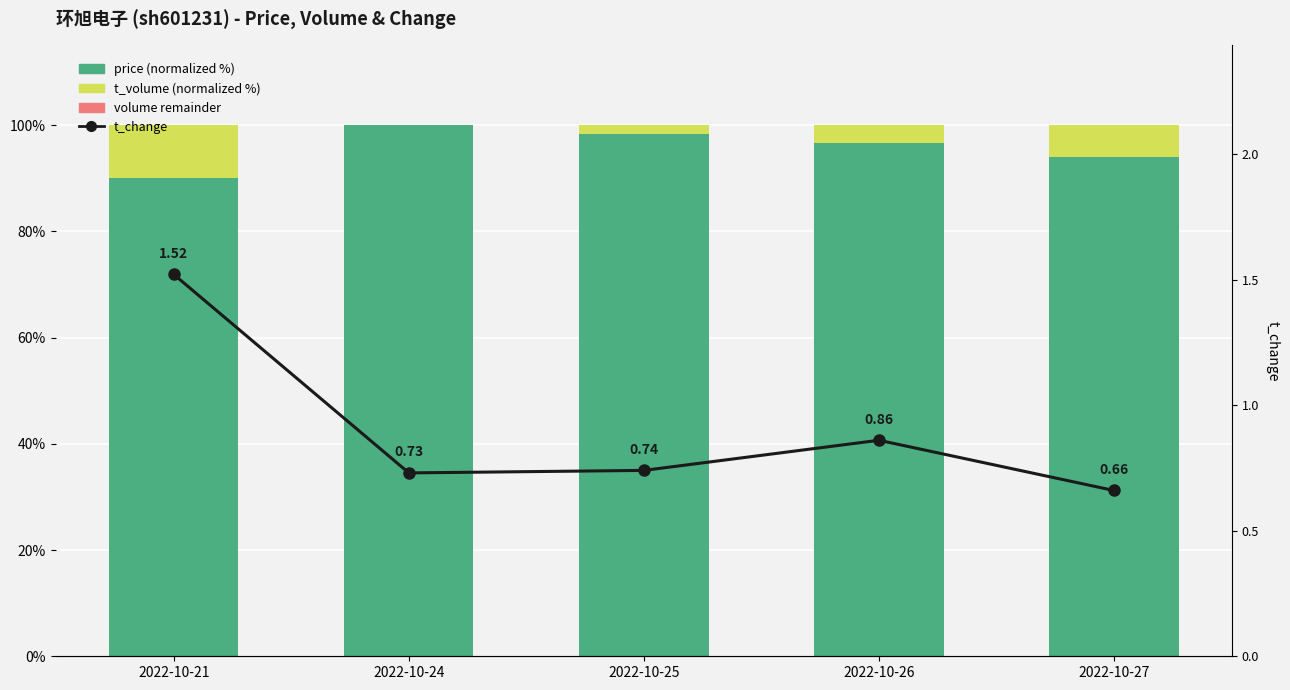

Reading left to right, extract all data points from this chart.

price (norm): 90.0	100.0	98.3	96.7	94.0
t_volume (norm): 10.0	0.0	1.7	3.3	6.0
volume remainder: 0.0	0.0	0.0	0.0	0.0
t_change (line): 1.5	0.7	0.7	0.9	0.7